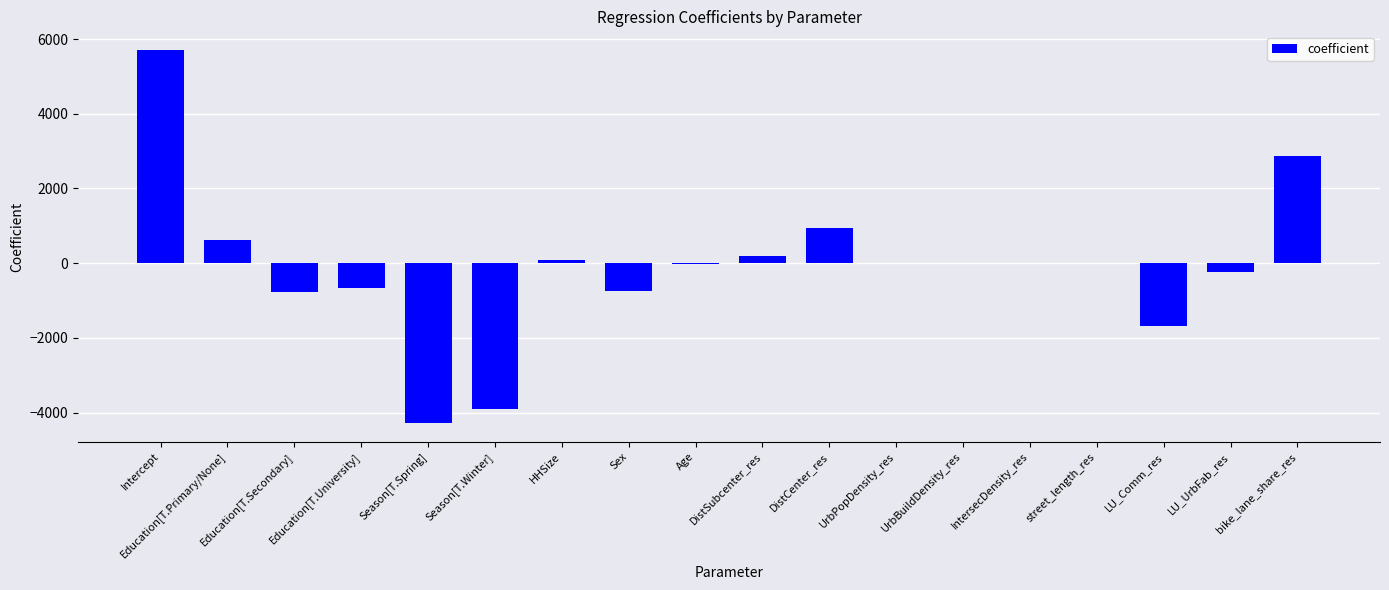

Read the value at DistCenter_res.

946.2